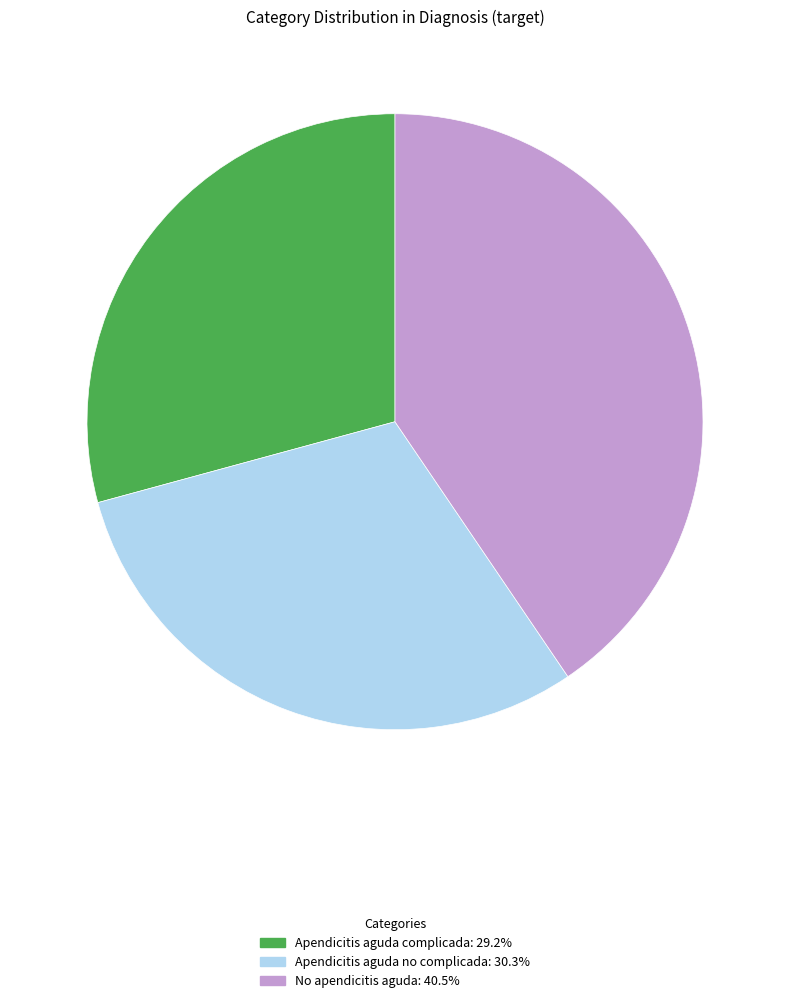

Rank the categories by value from highest to lowest.

No apendicitis aguda, Apendicitis aguda no complicada, Apendicitis aguda complicada